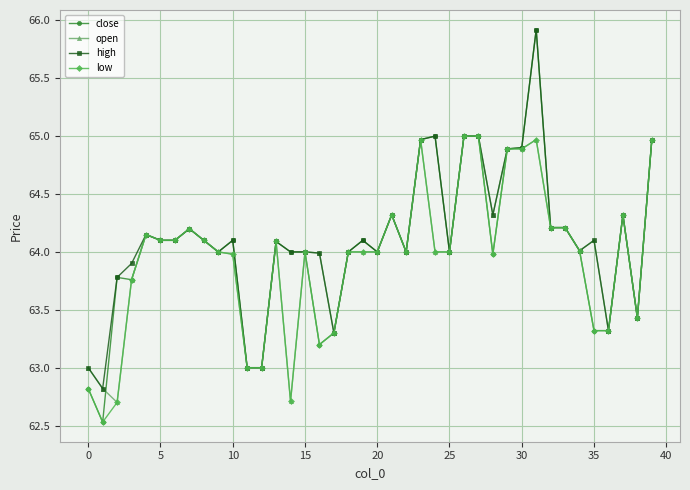

Which series has the widest spread of values?

close